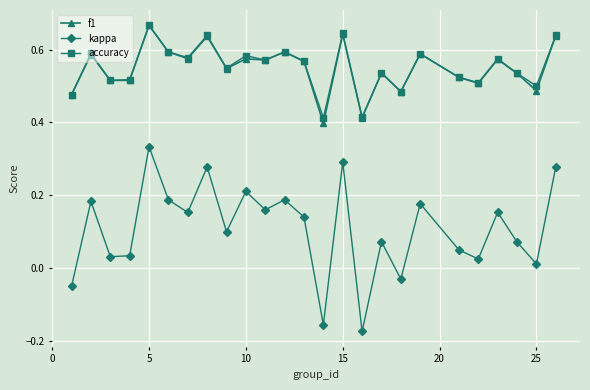

How many interior local valleys does the kappa series have?

9